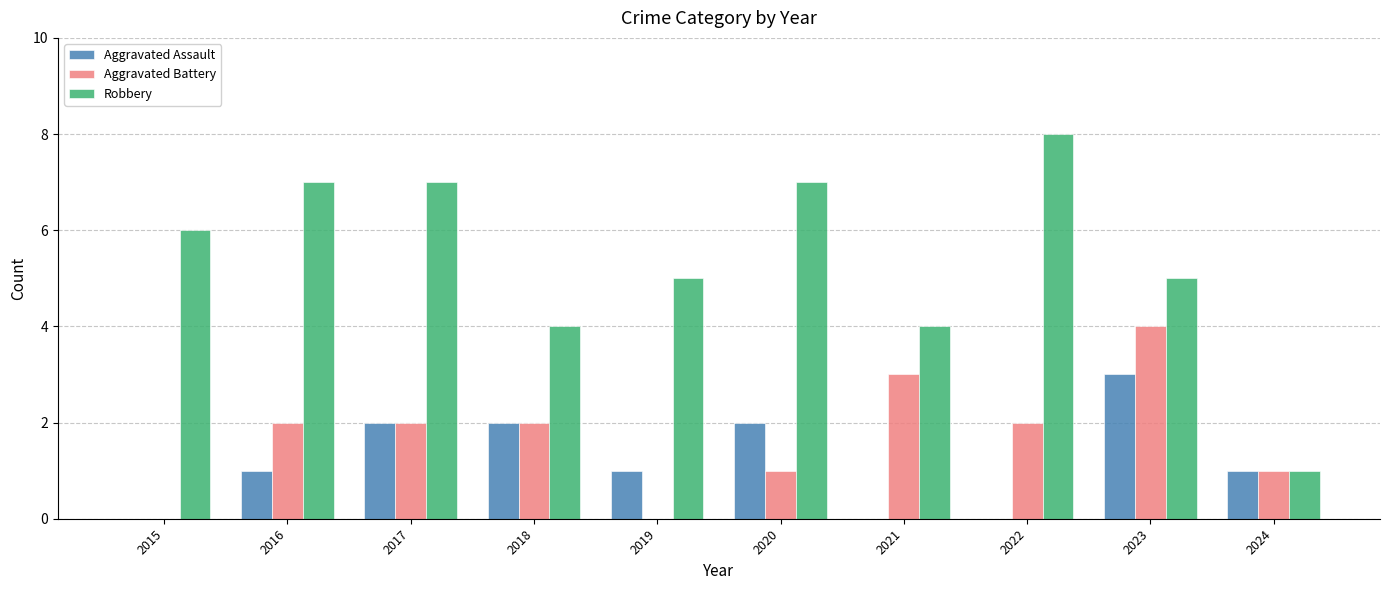

Between 2018 and 2022, which series saw the biggest shift?

Robbery